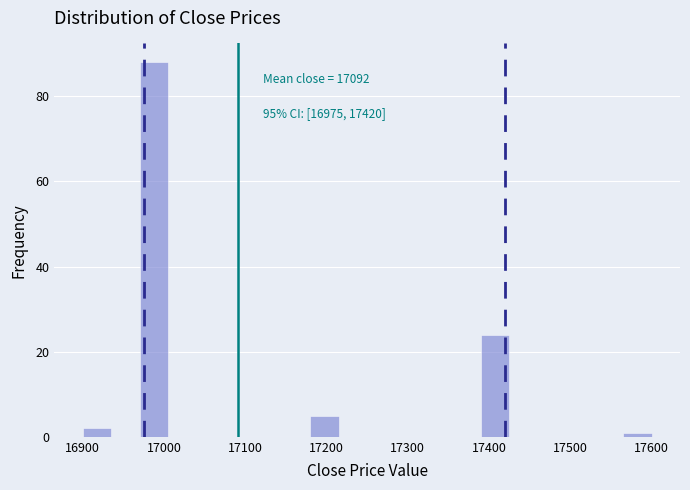

Read against the x-axis, roughly where is the centre of the tallest bar?

16990